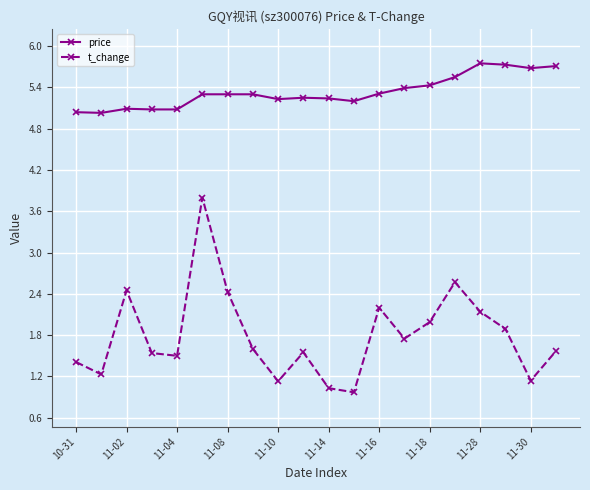

What is the average value of the t_change series?

1.8